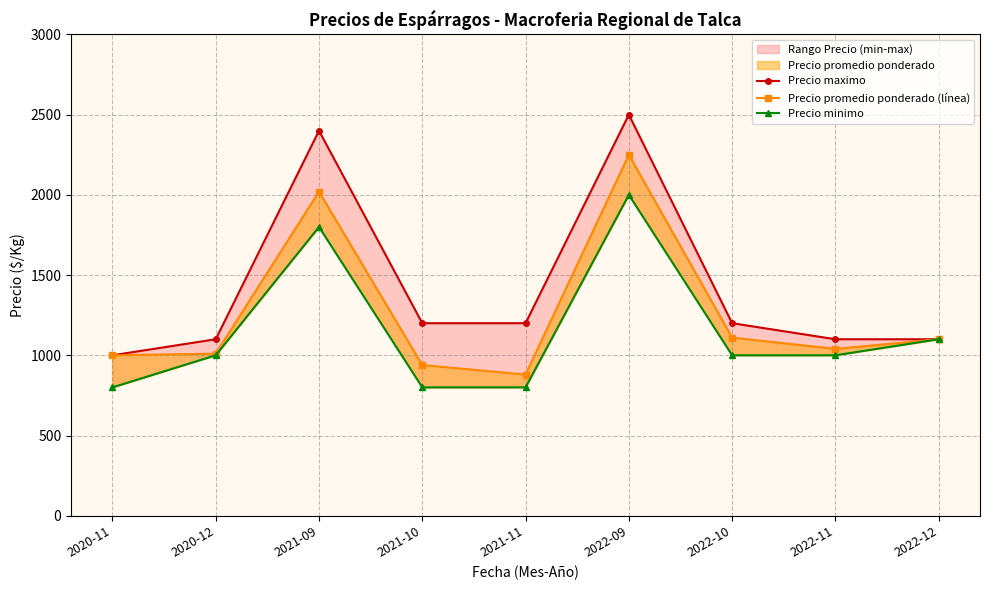

What is the difference between the maximum and minimum values in the Precio minimo series?

1200